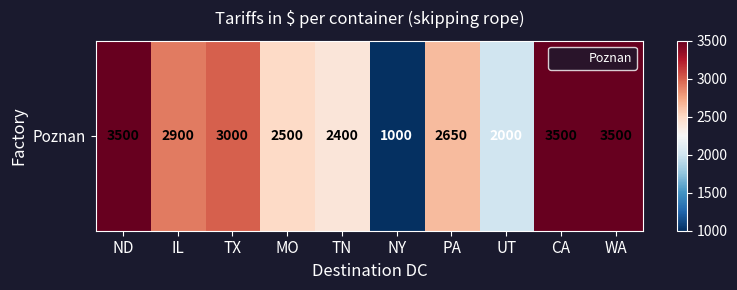

Reading left to right, what are all the values shown in this chart?

3500	2900	3000	2500	2400	1000	2650	2000	3500	3500